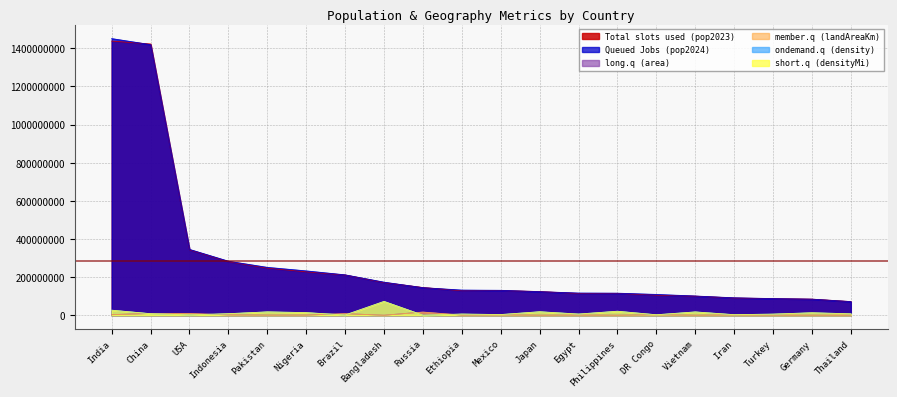

Which series changed the most between Bangladesh and Vietnam?

Queued Jobs (pop2024)